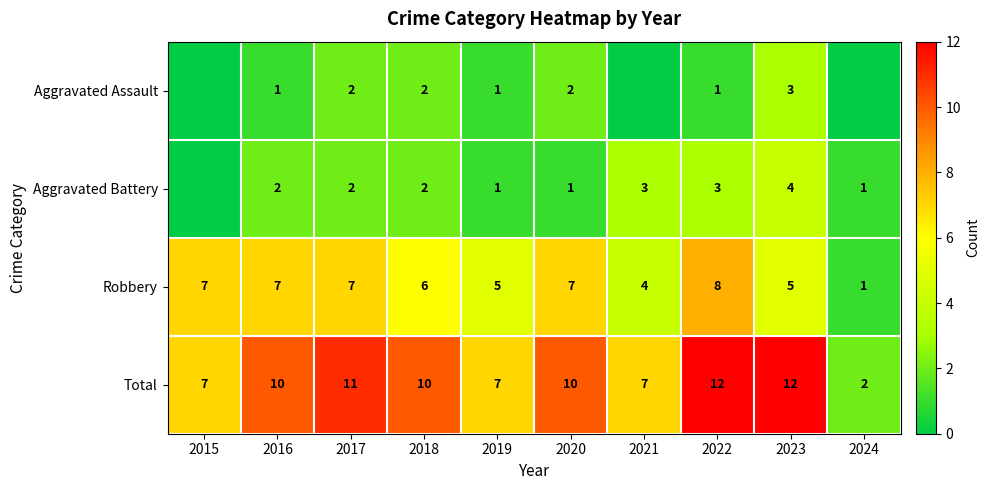

What is the maximum value for Robbery?

8